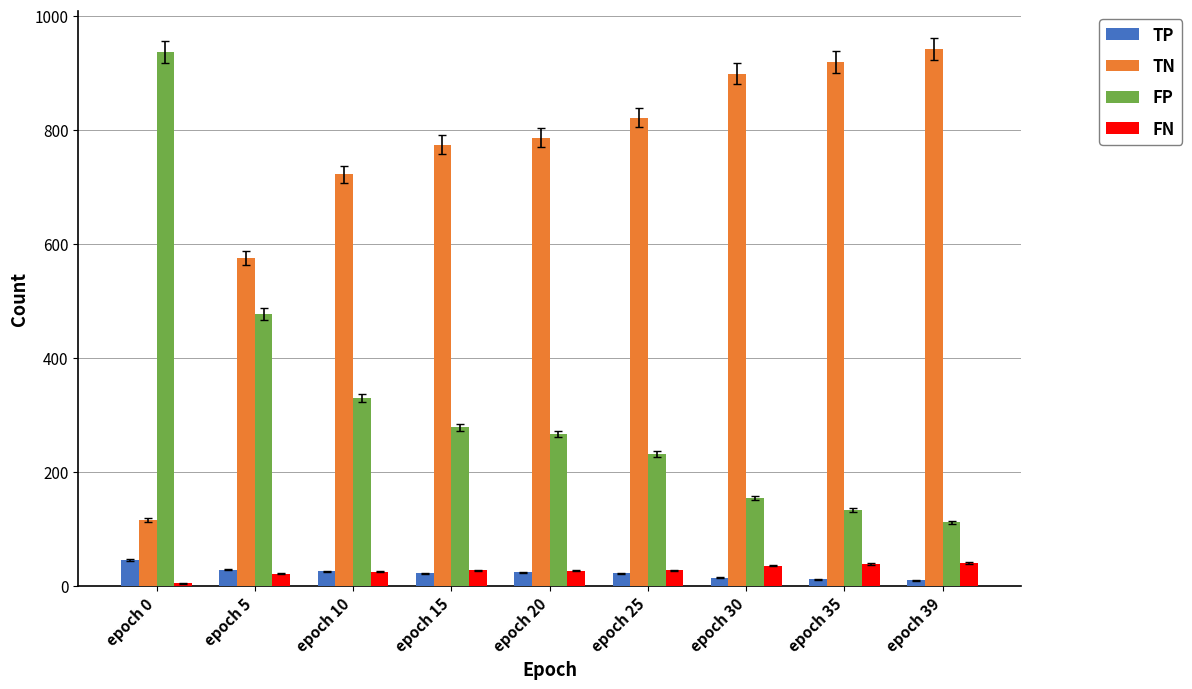

How many bars are there in each group?

4